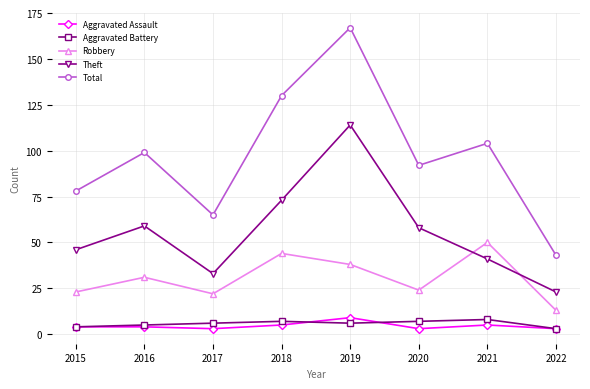

Which series has the largest total across all categories?

Total